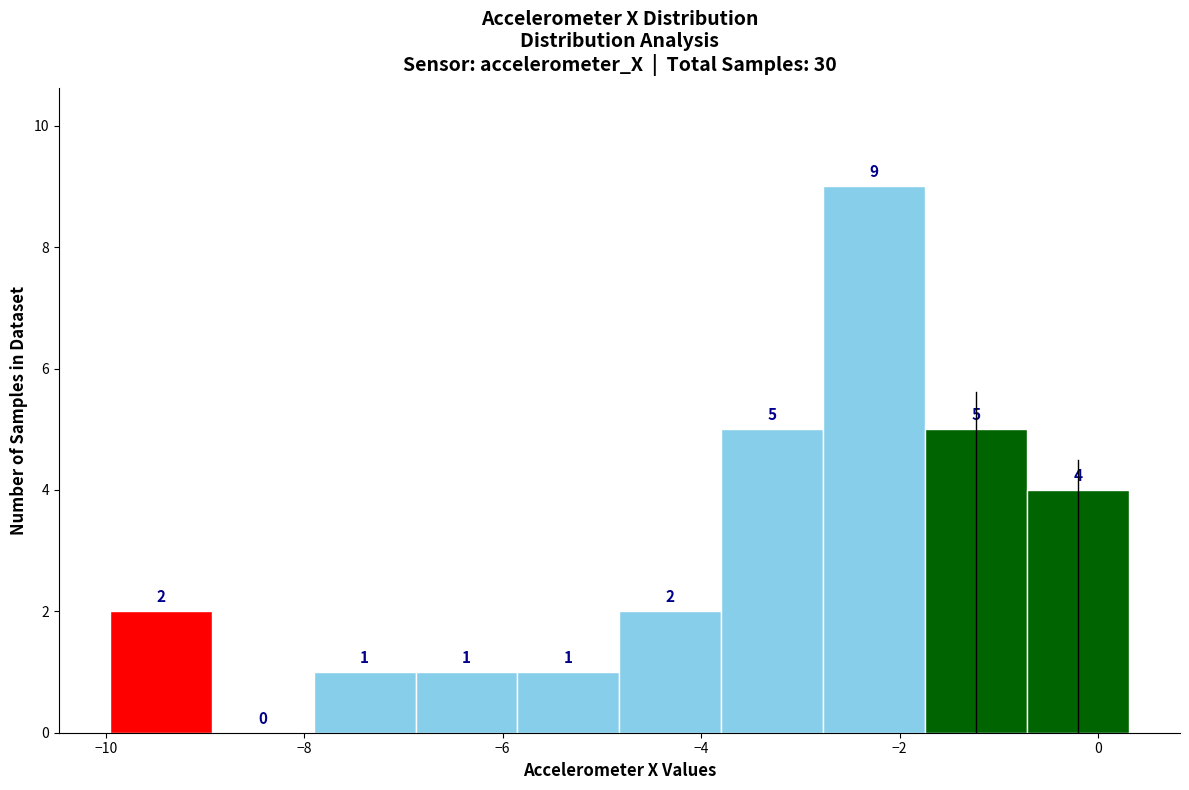

What is the height of the bar covering -6.8 to -5.8 on the x-axis? The bar edges are not printed on the chart, so give them approximately, as read against the axis.

1